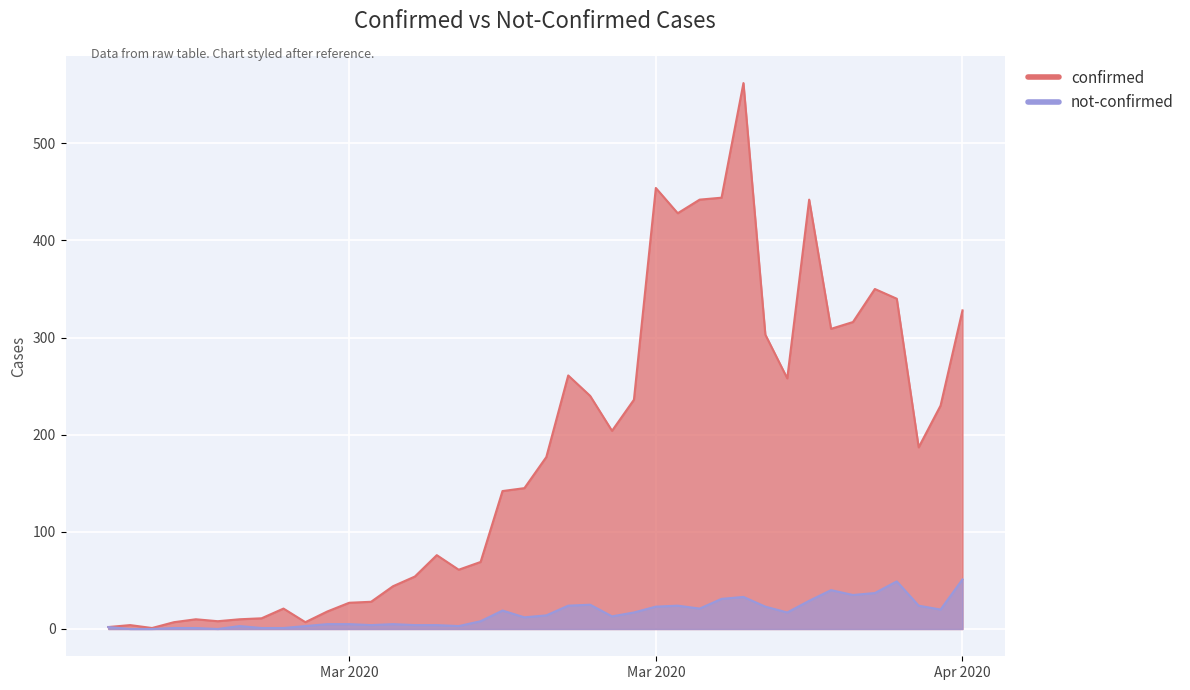

In not-confirmed, how many points are lower than both neighbors (excluding endpoints)?

9